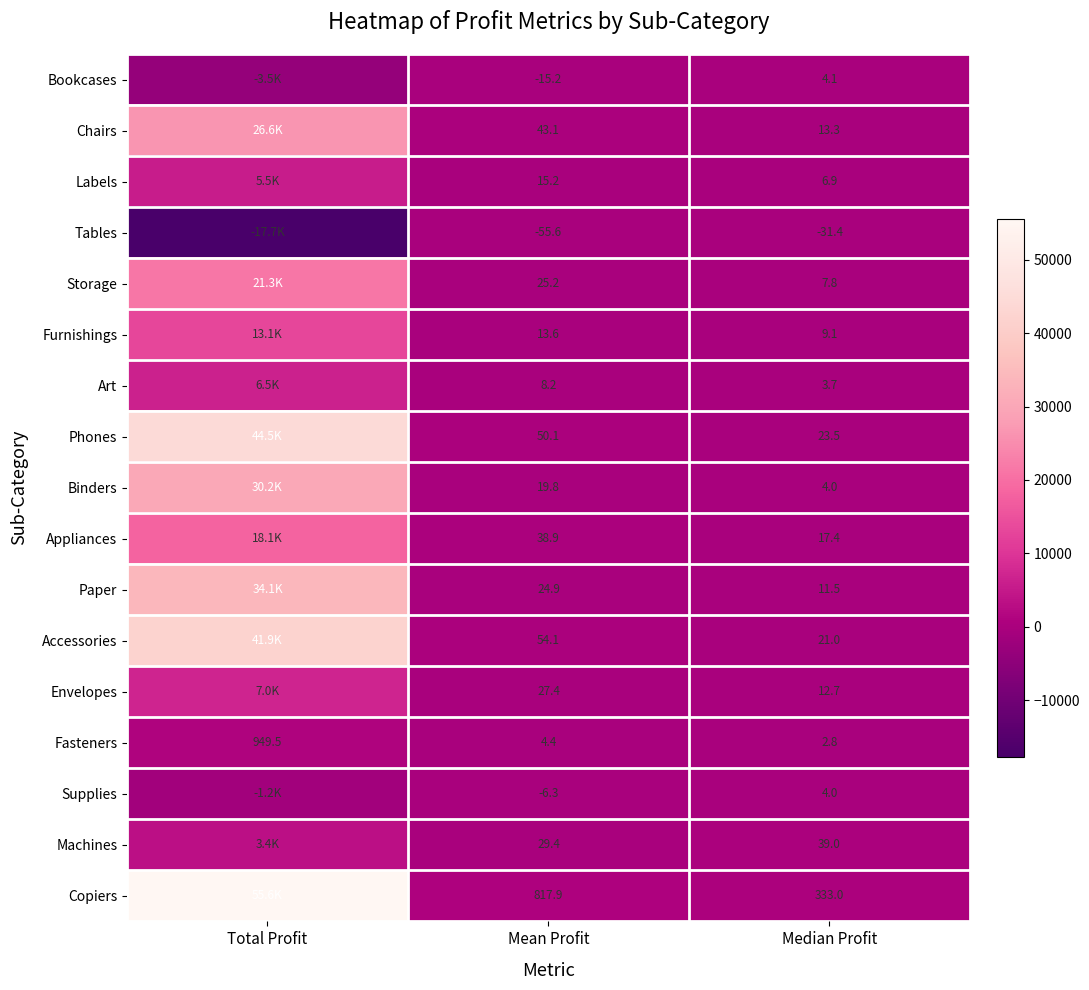

What is the total value across all series at Total Profit?

286397.0